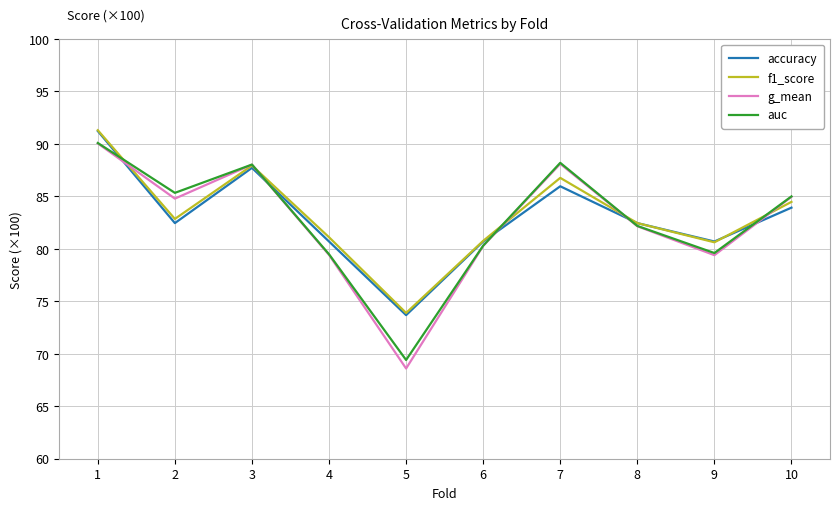

What is the maximum value for g_mean?

90.1